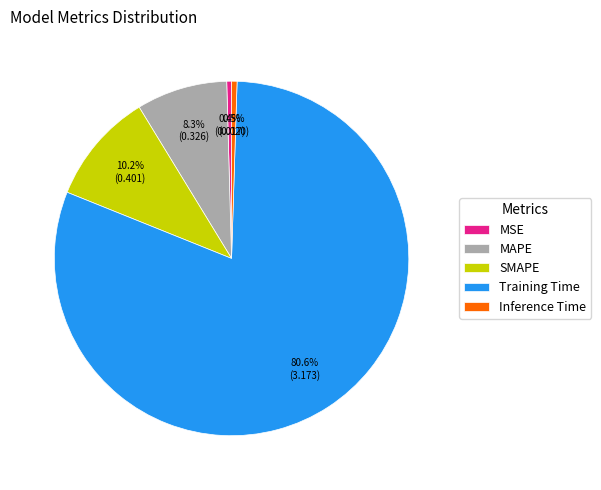

The Training Time slice represents 89% of the pie. True or false?

False